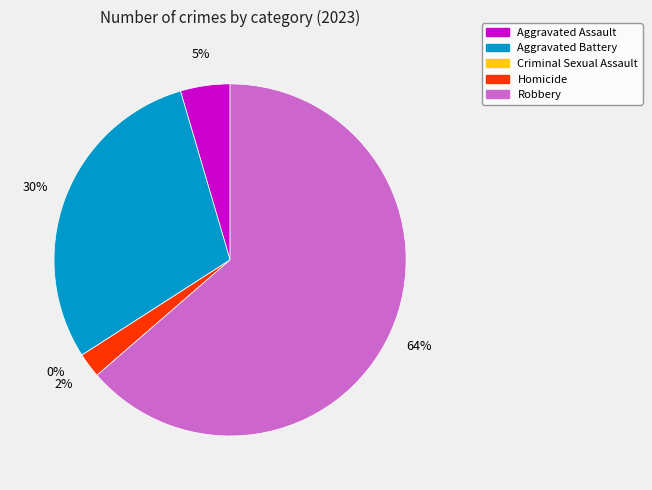

What percentage is the Homicide slice, to the nearest percent?

2%